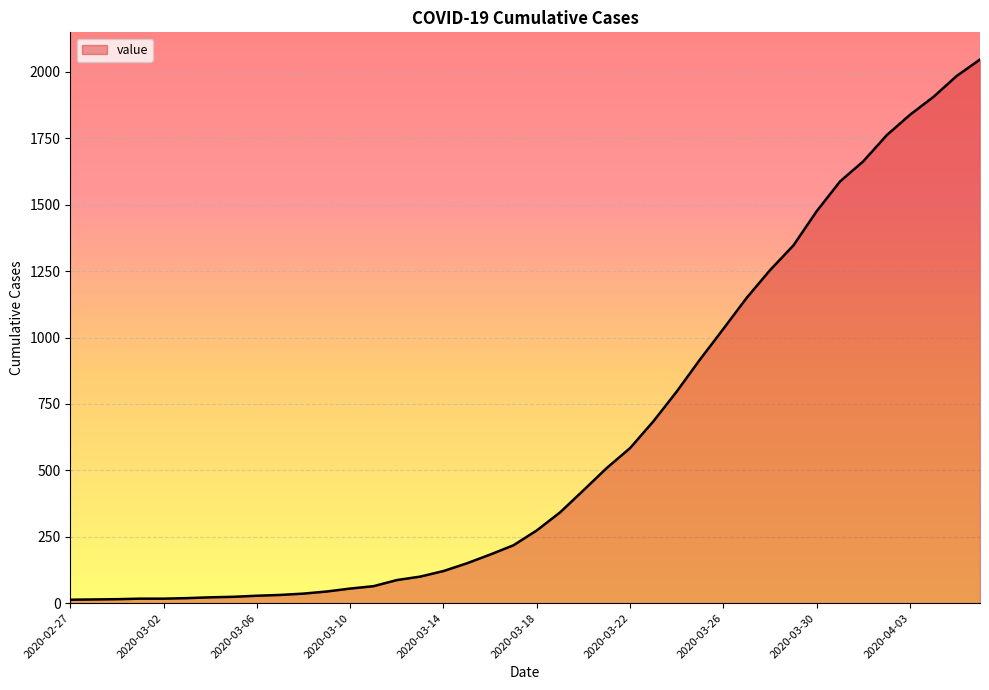

What is the difference between the maximum and minimum values?

2034